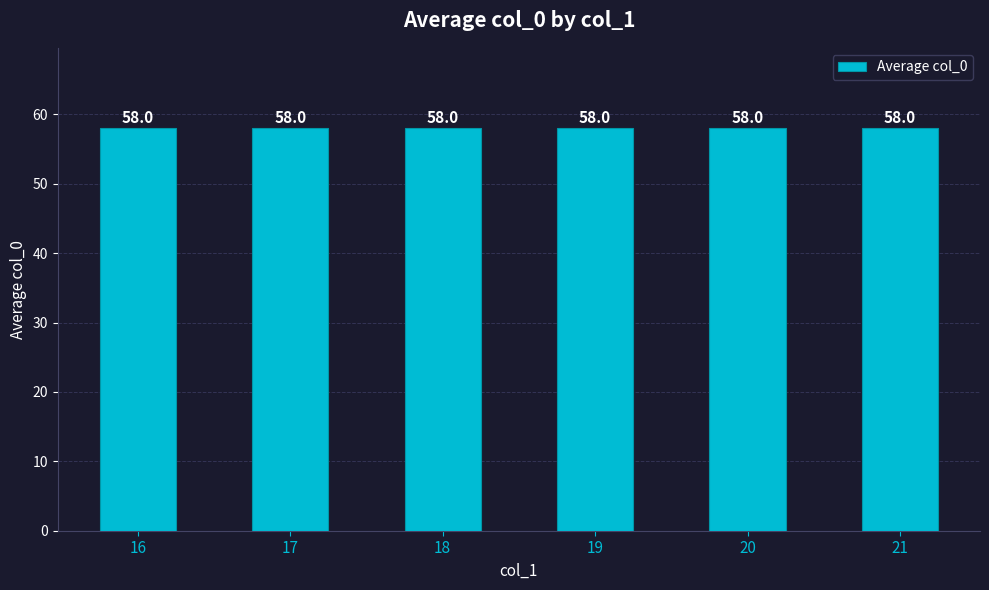

How many distinct data groups are displayed?

1